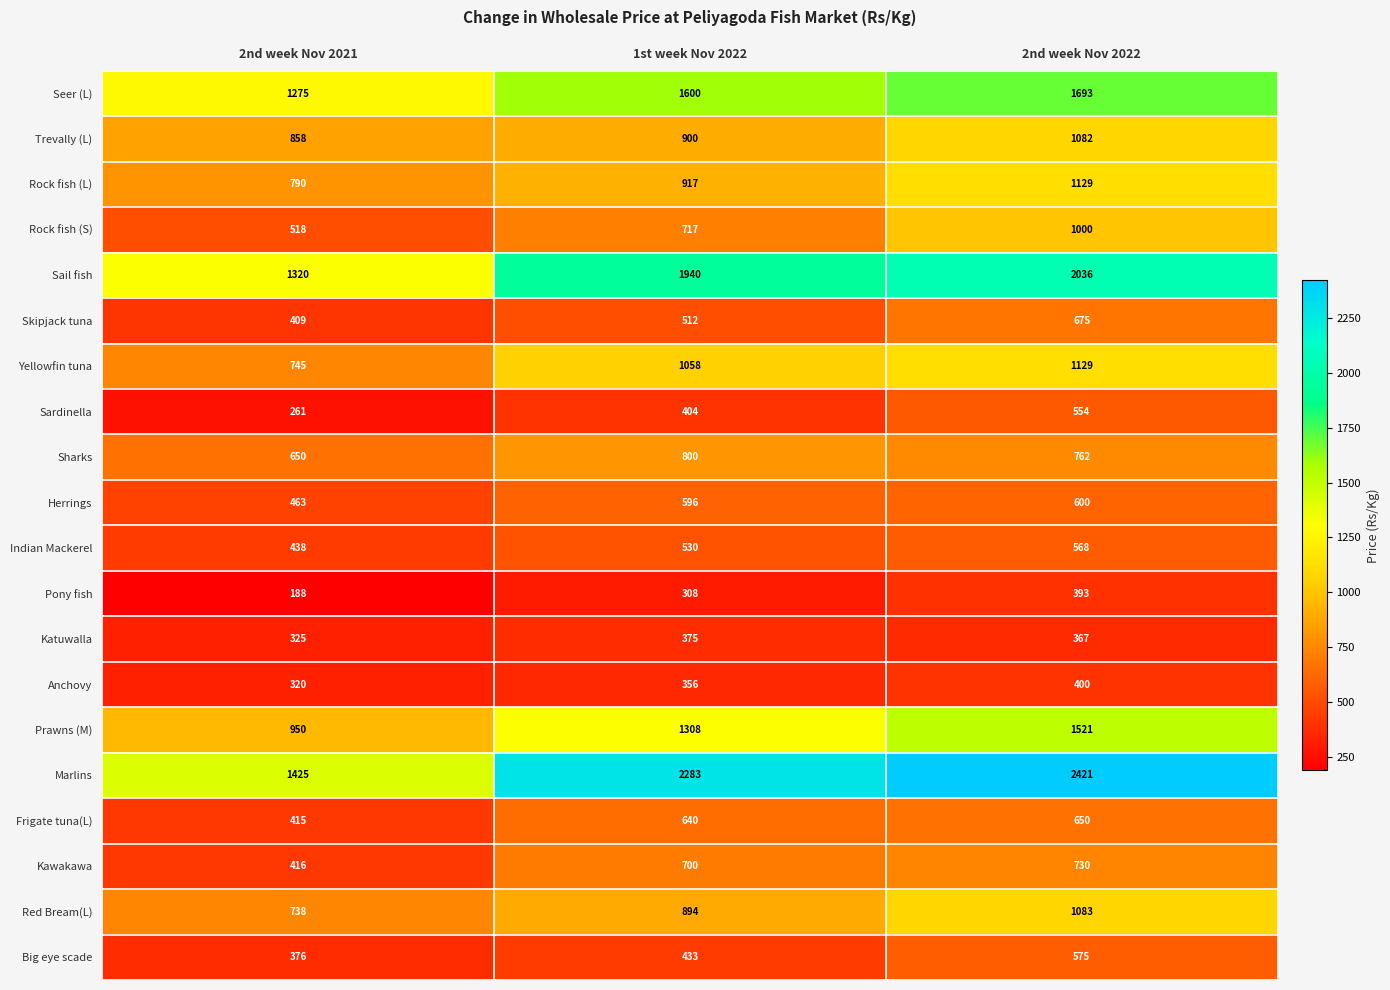

Count the number of data series in this chart.

20